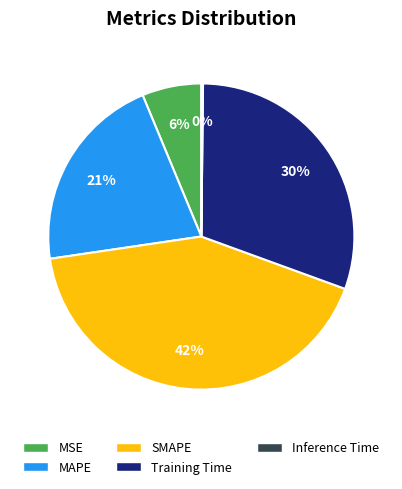

To the nearest percent, what is the difference between the largest and smallest slice percentages?

42%